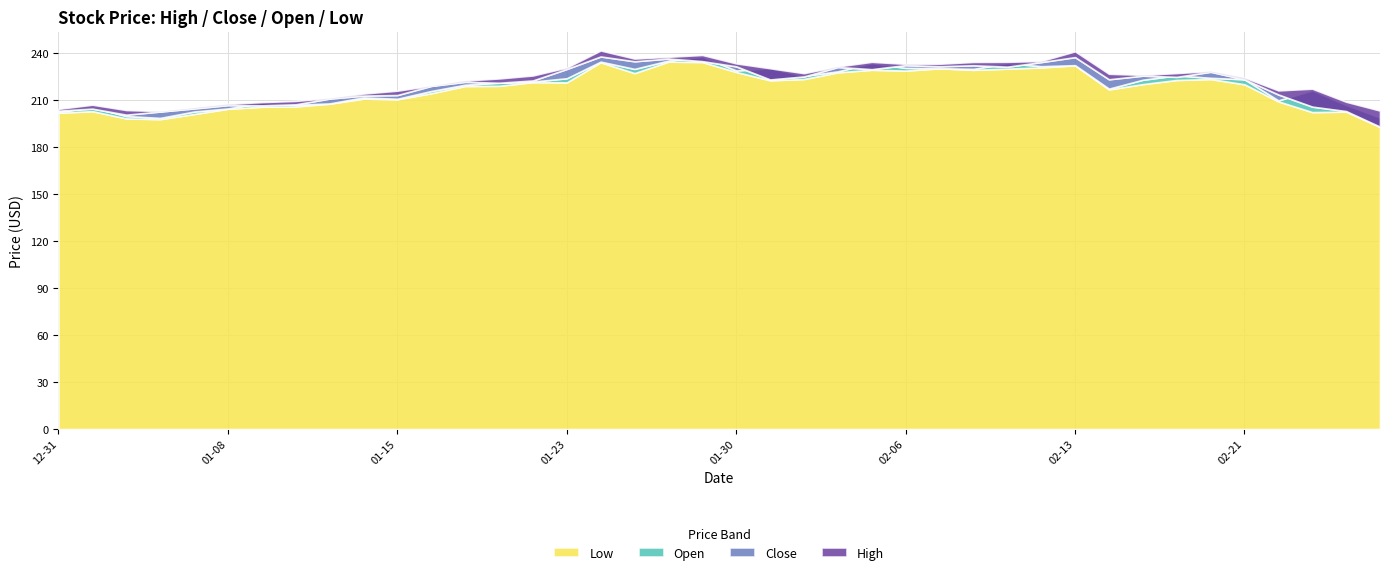

At which label is High closest to 222?

2020-01-17